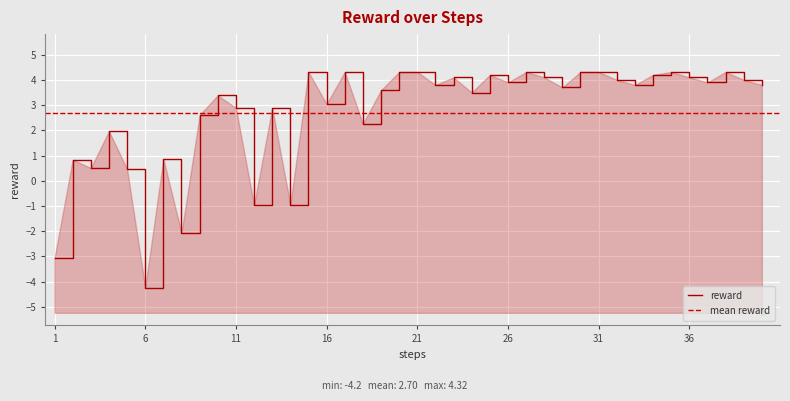

The value at 21 is 4.3. True or false?

True